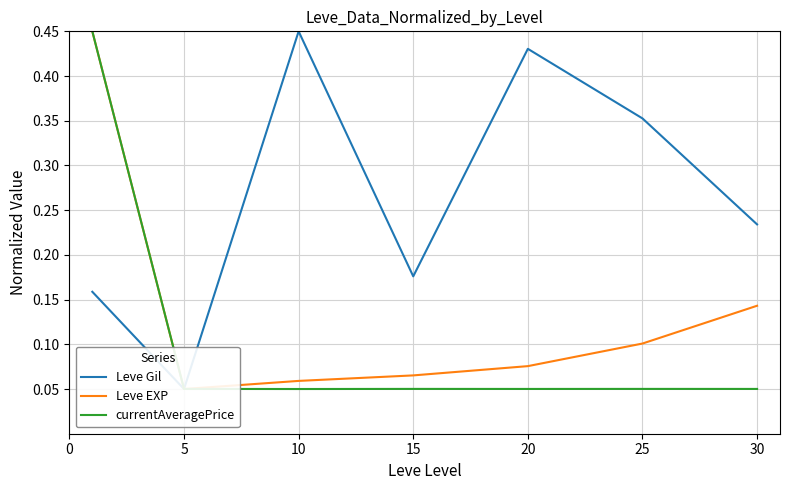

What is the minimum value shown in the chart?

0.1